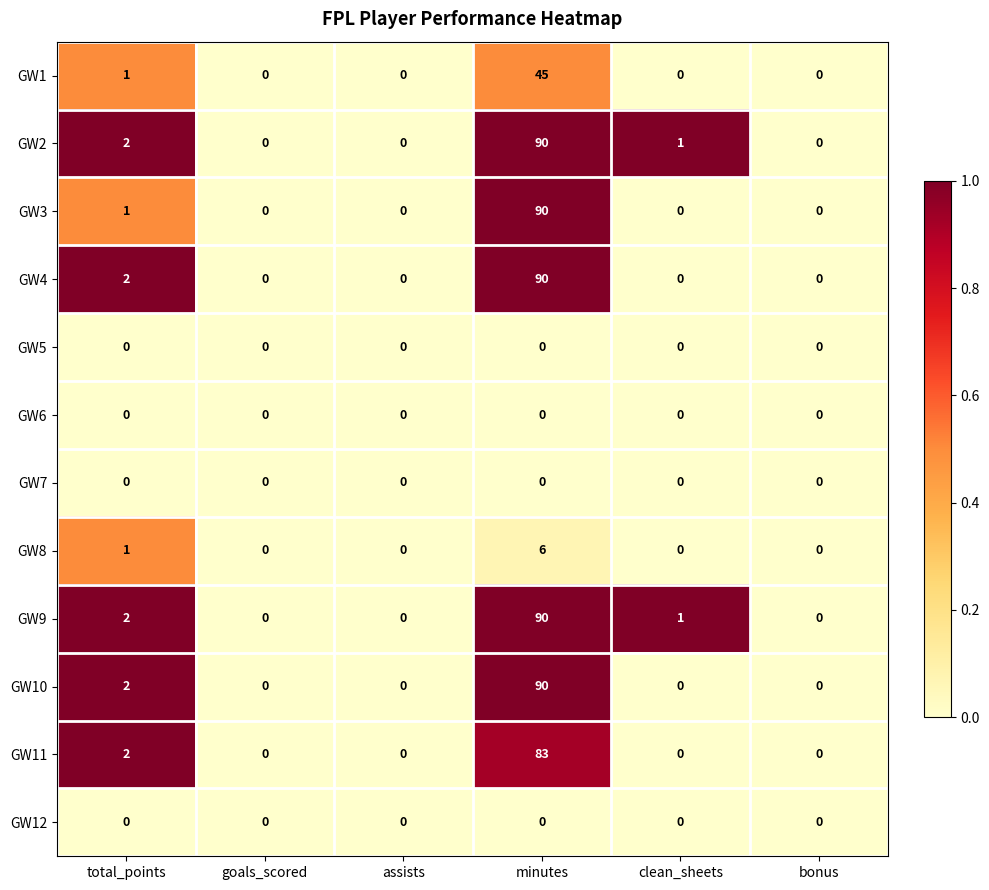

The value of GW3 at minutes is 90. True or false?

True